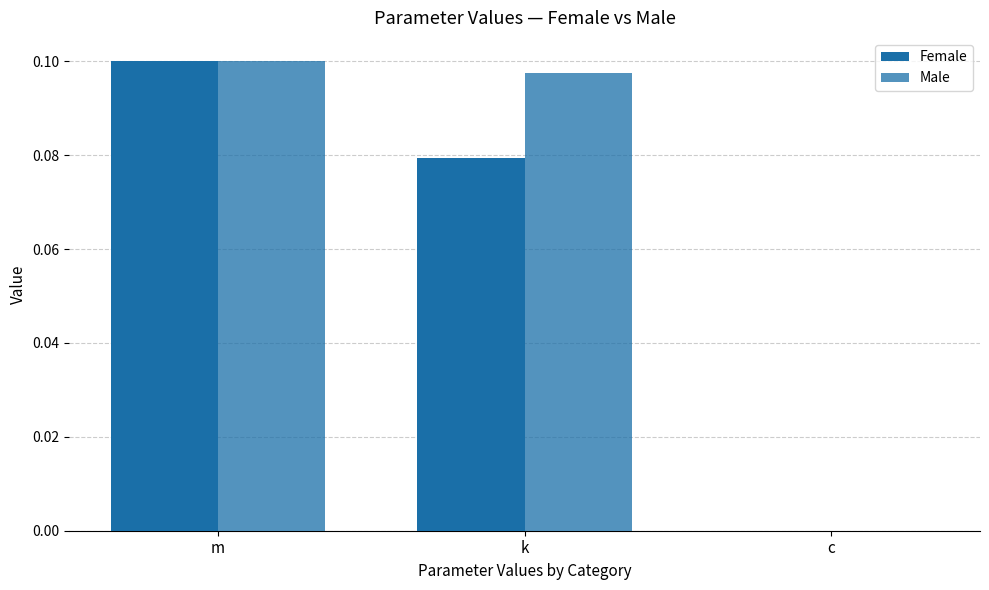

What is the sum of all Male values?

0.2